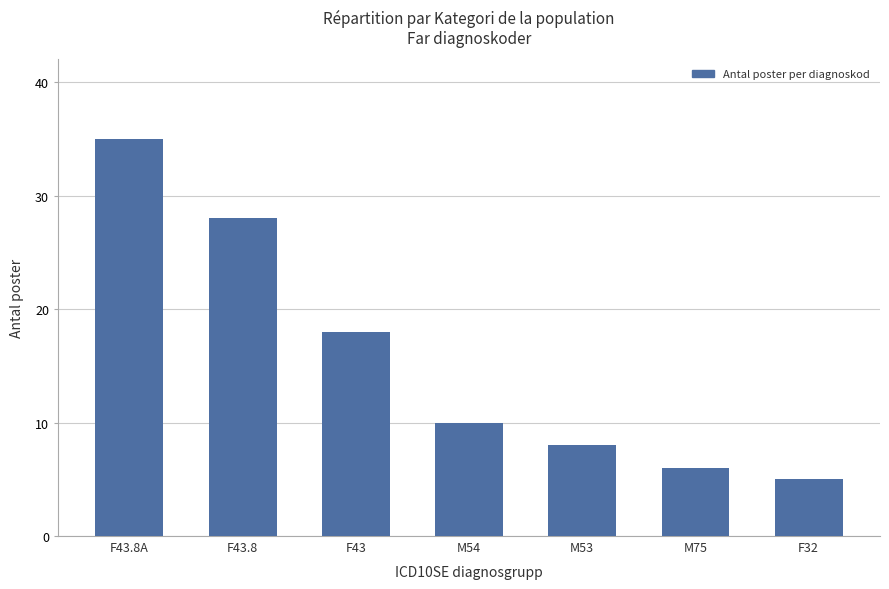

The chart shows a value of 2 at M53. True or false?

False